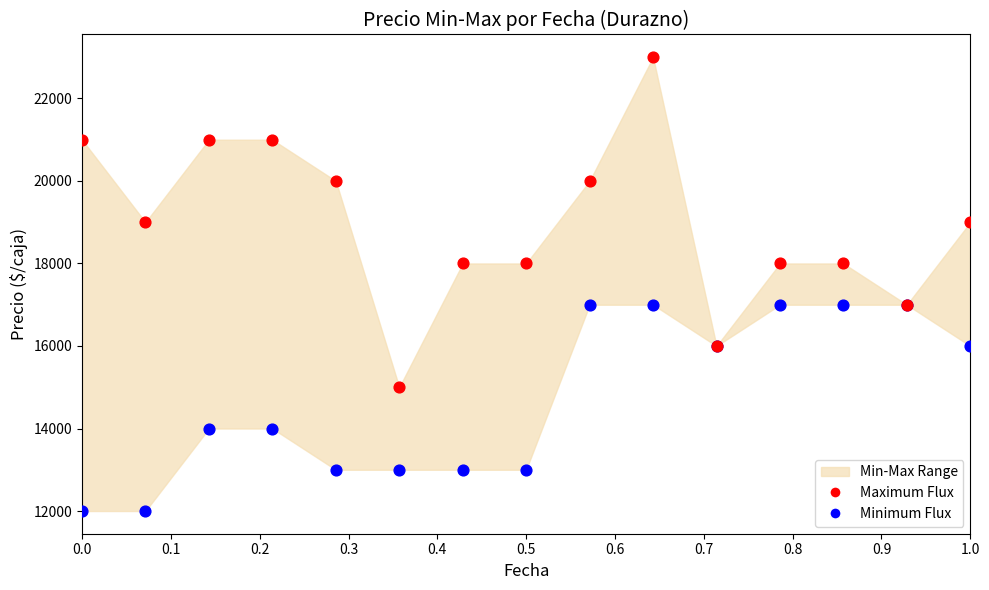

Which series reaches the minimum Y coordinate?

Minimum Flux